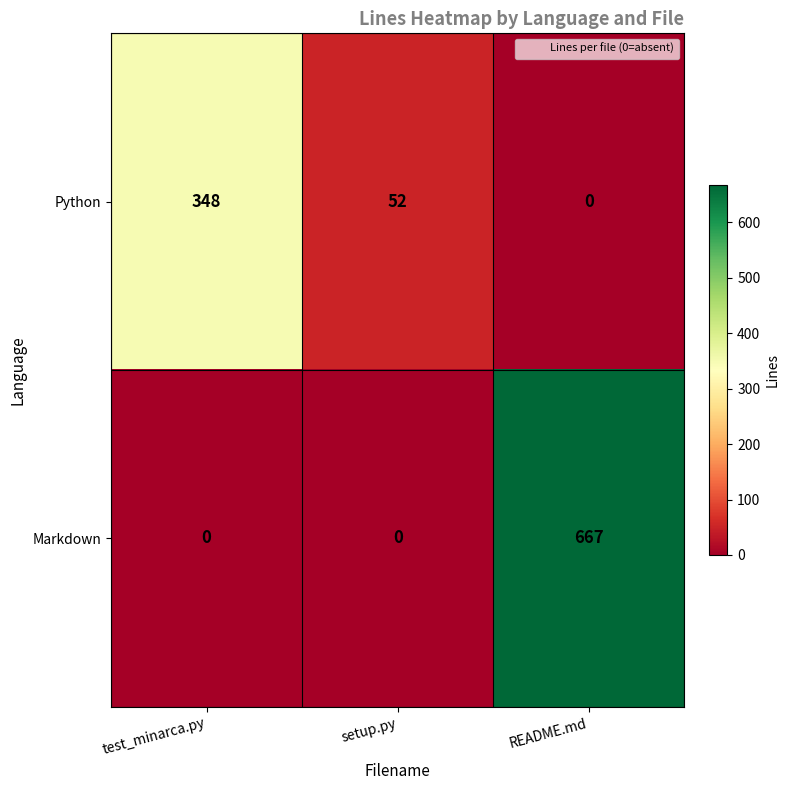

Which series has the largest total across all categories?

Markdown